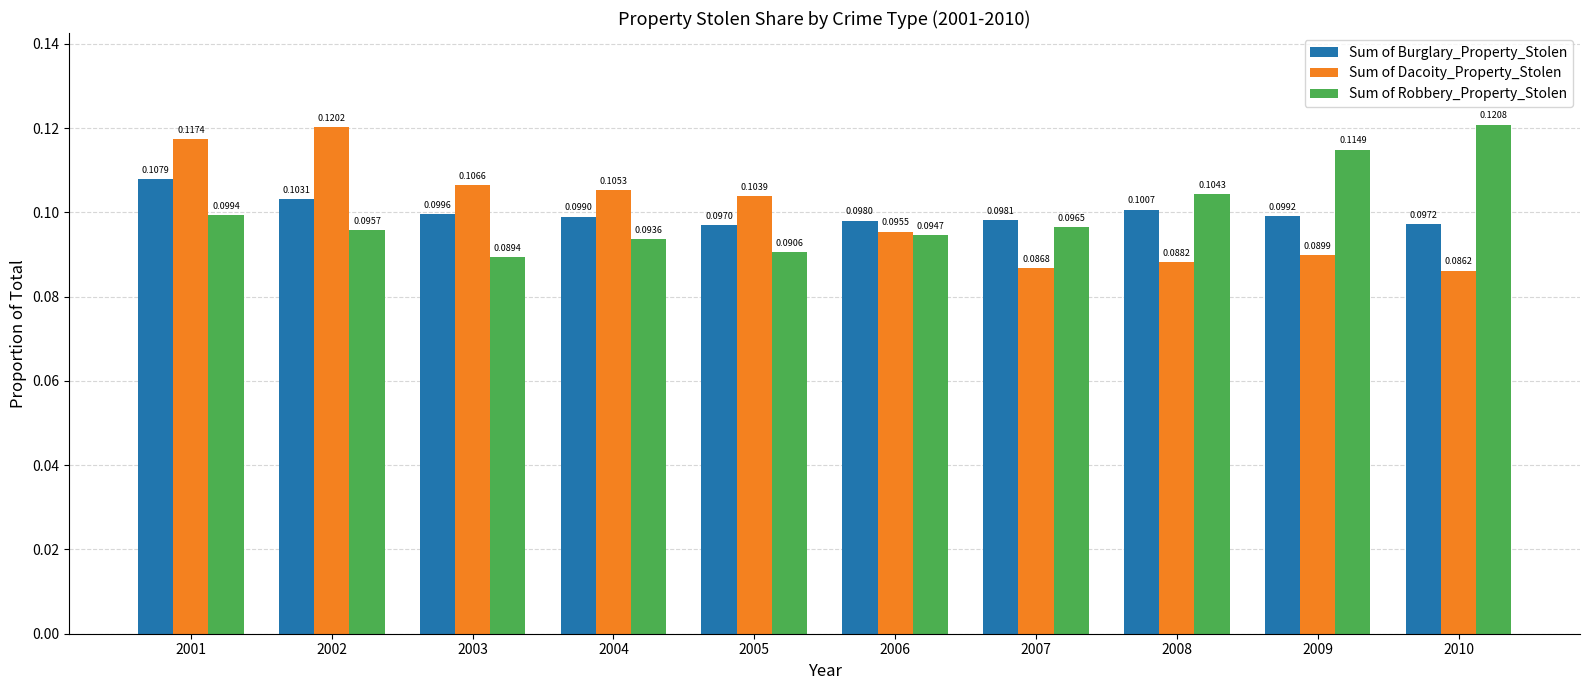

Which series has the largest range (max minus min)?

Sum of Dacoity_Property_Stolen